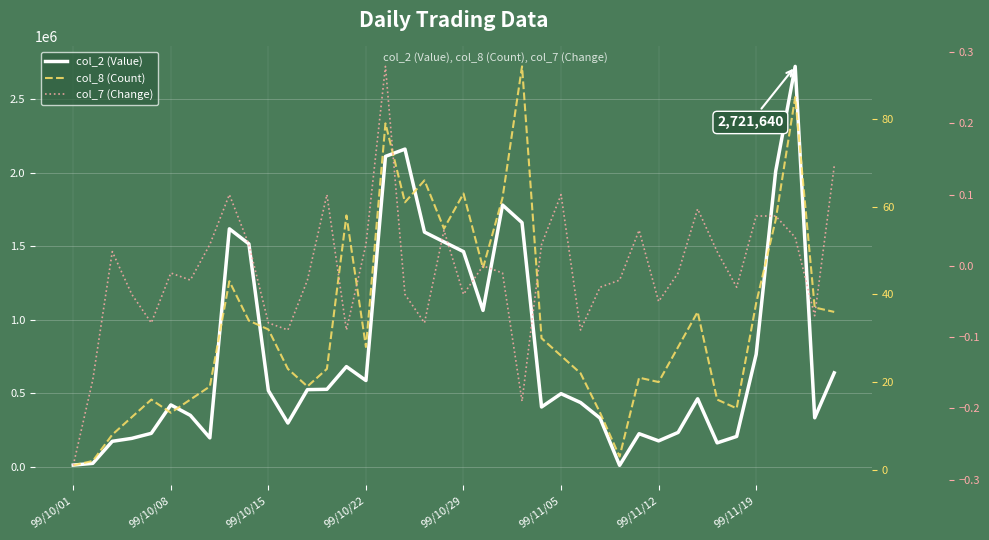

Which series has the largest range (max minus min)?

col_2 (Value)